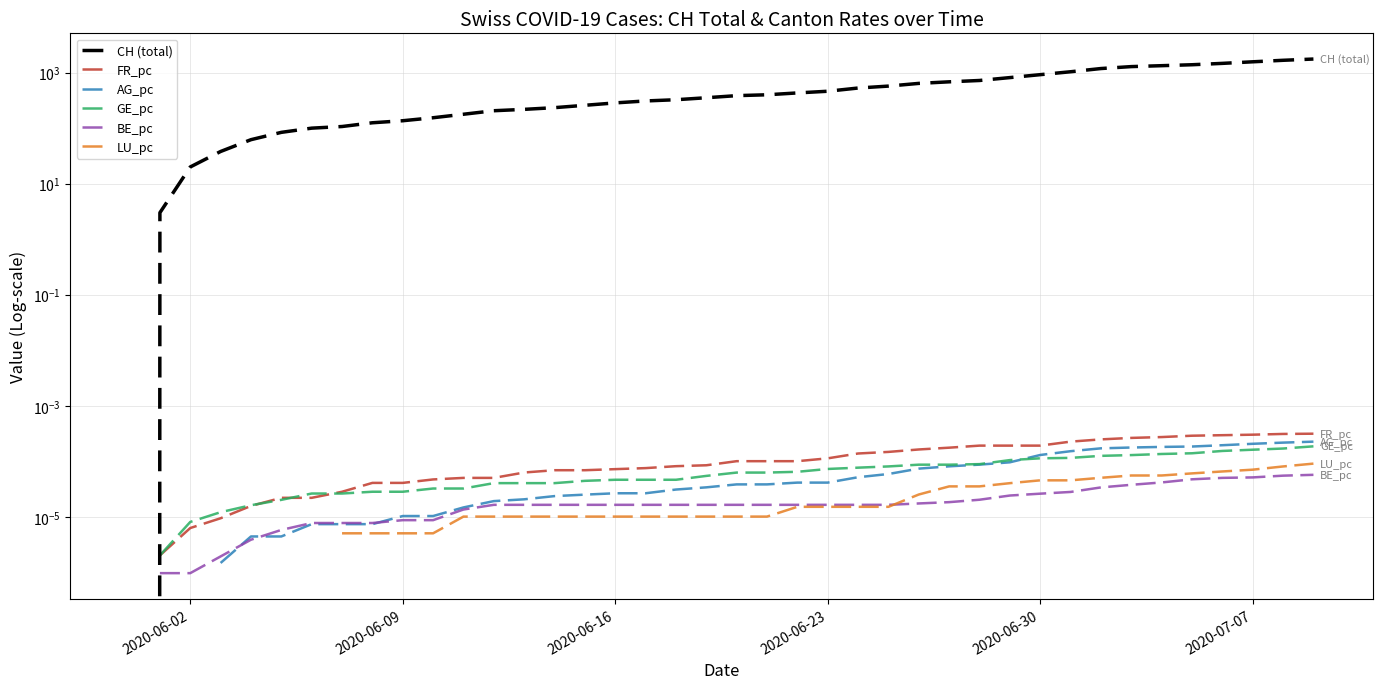

How many times do GE_pc and AG_pc cross each other?

1